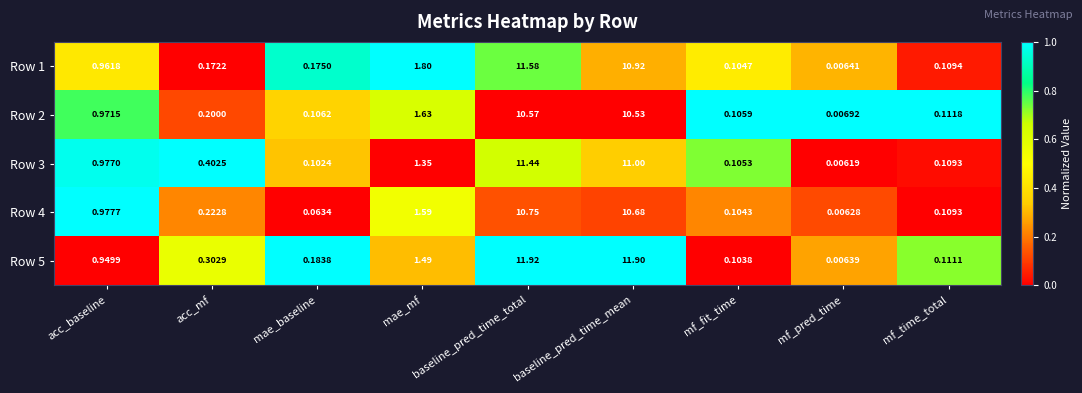

At which label does Row 5 reach its minimum?

mf_pred_time